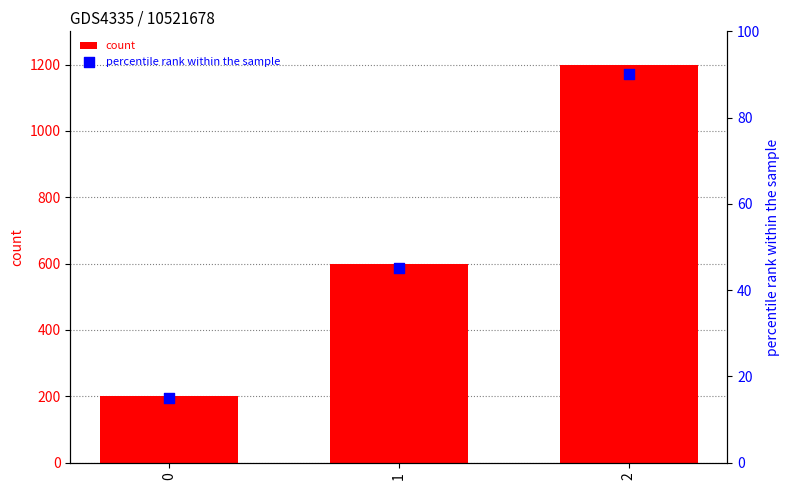

What is the total value across all series at 0?

215